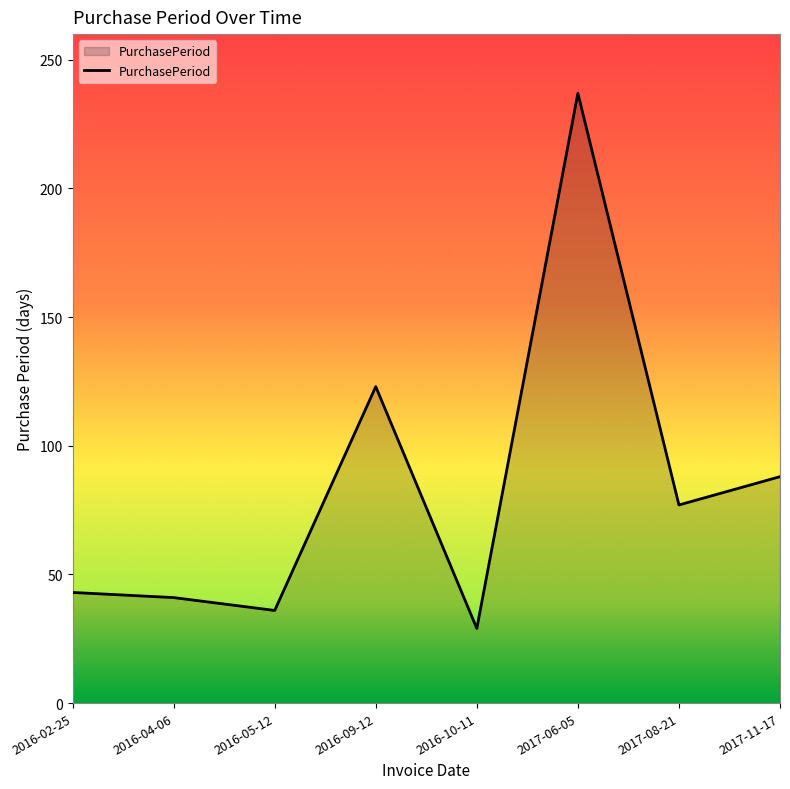

Reading right to left, transcribe all the data shown in this chart.

88	77	237	29	123	36	41	43